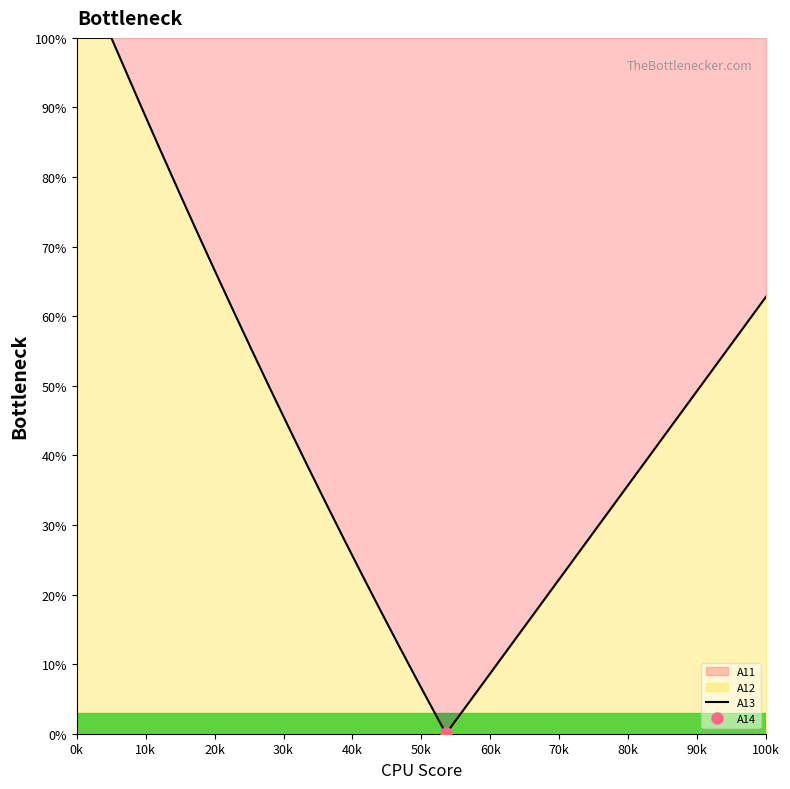

Count the A13 values in the range 0 to 1.

15